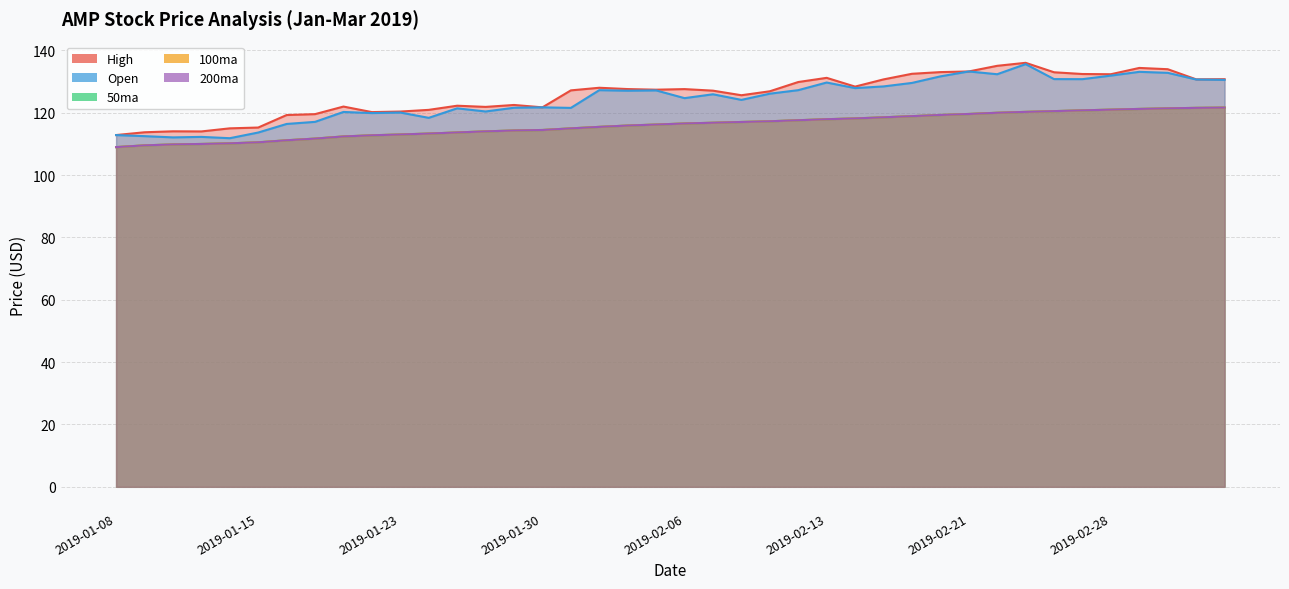

List the series in order of their peak value, highest first.

High, Open, 50ma, 100ma, 200ma